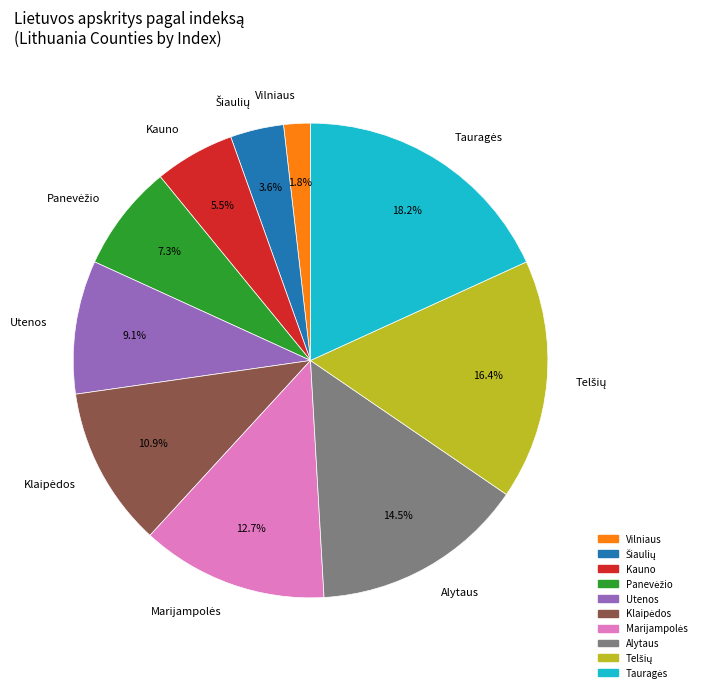

How many segments does this pie chart have?

10